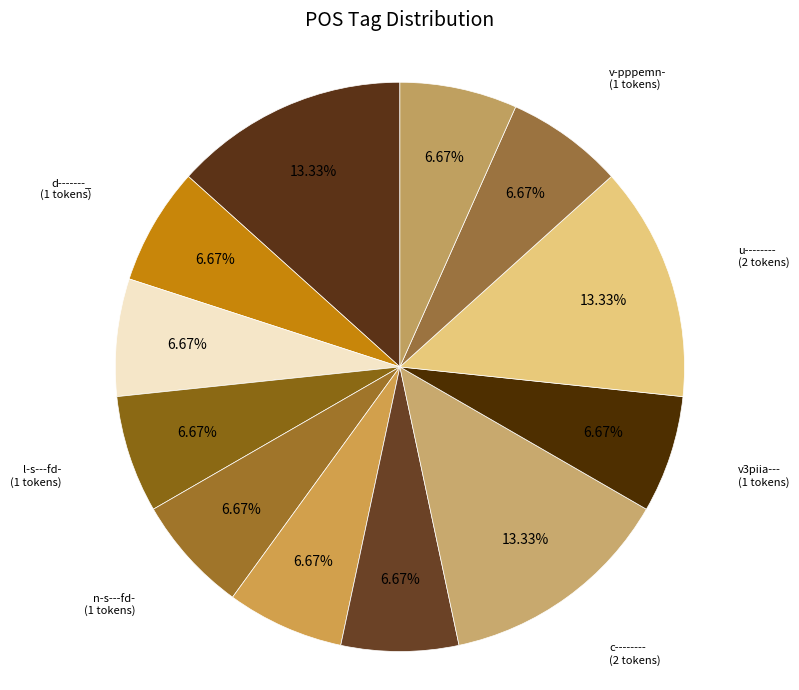

Count the number of slices in the pie.

12